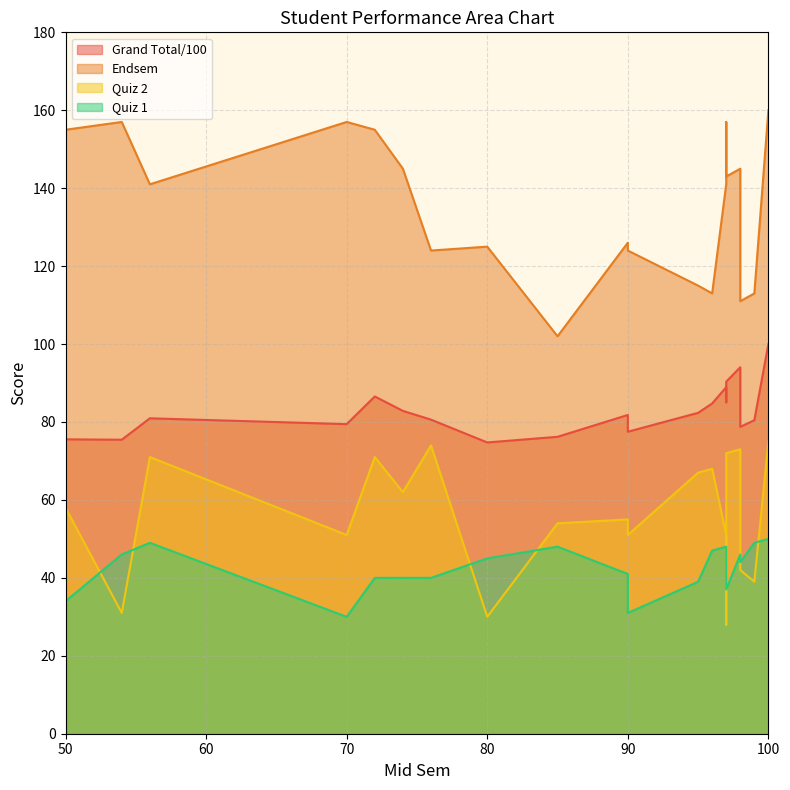

Between 100 and 54, which series saw the biggest shift?

Quiz 2